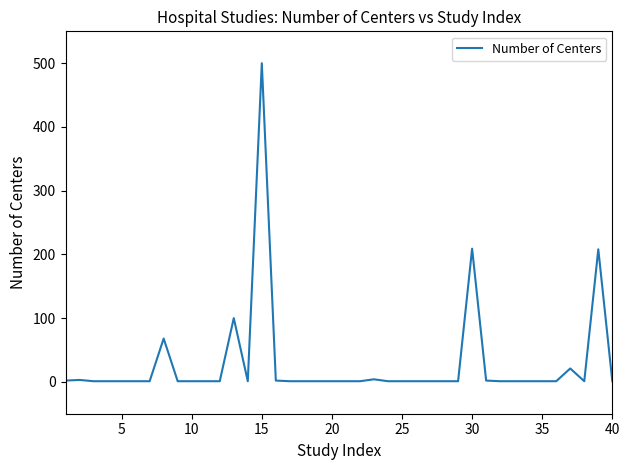

What is the greatest value displayed?

500